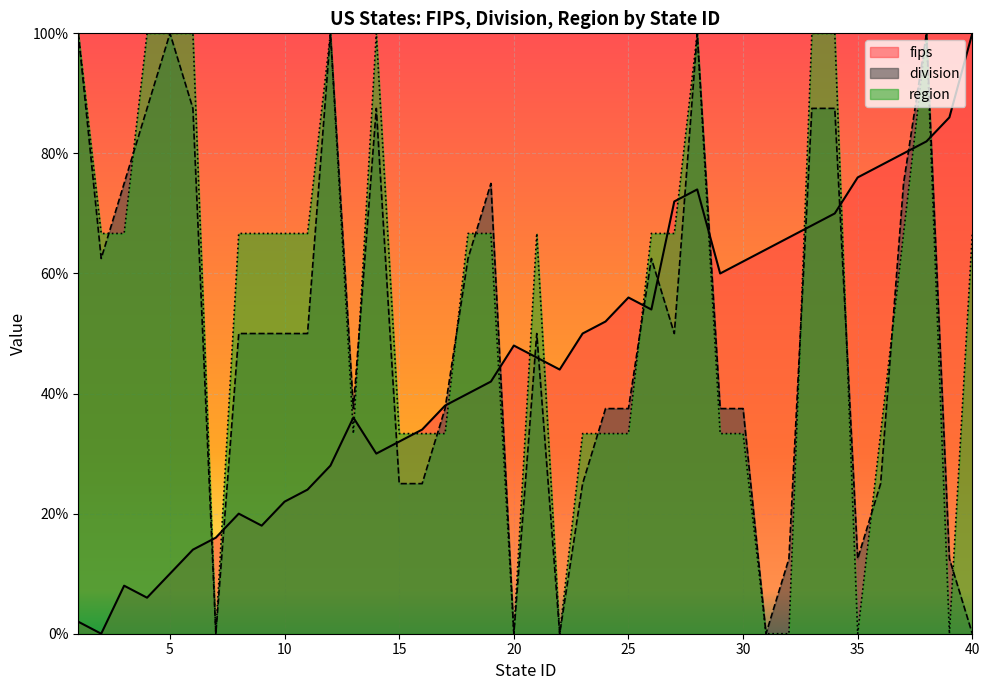

What is the difference between the fips values at 2 and 18?

40.0